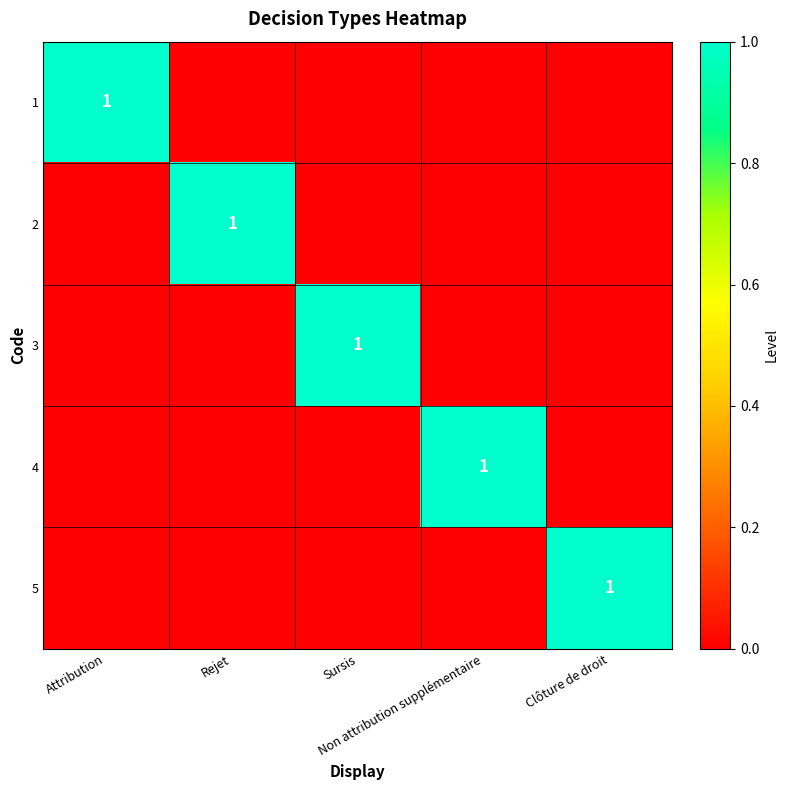

Which has a higher value, Sursis or Clôture de droit?

Sursis